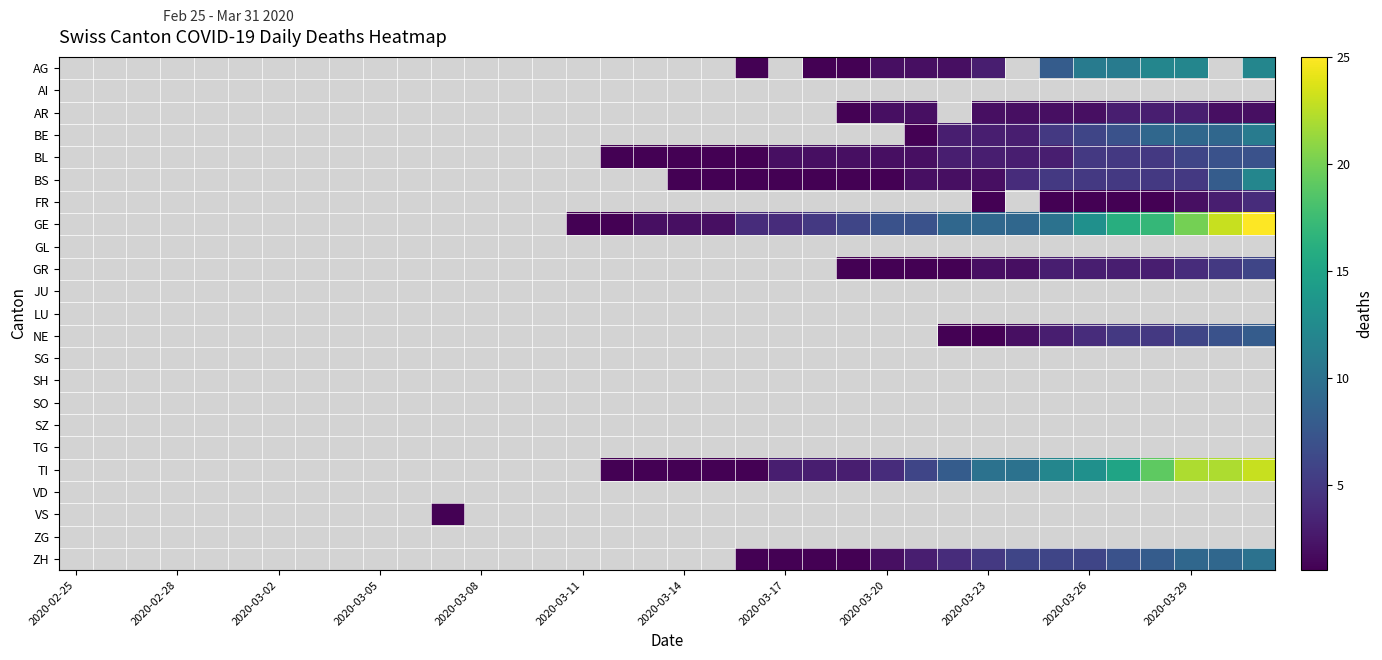

Count the number of data series in this chart.

23